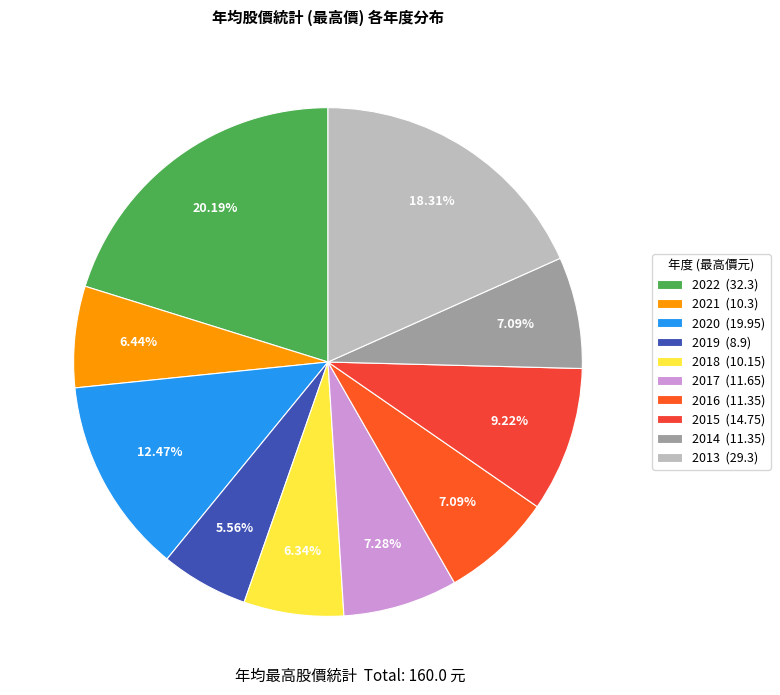

Between 2020 and 2017, which is larger?

2020